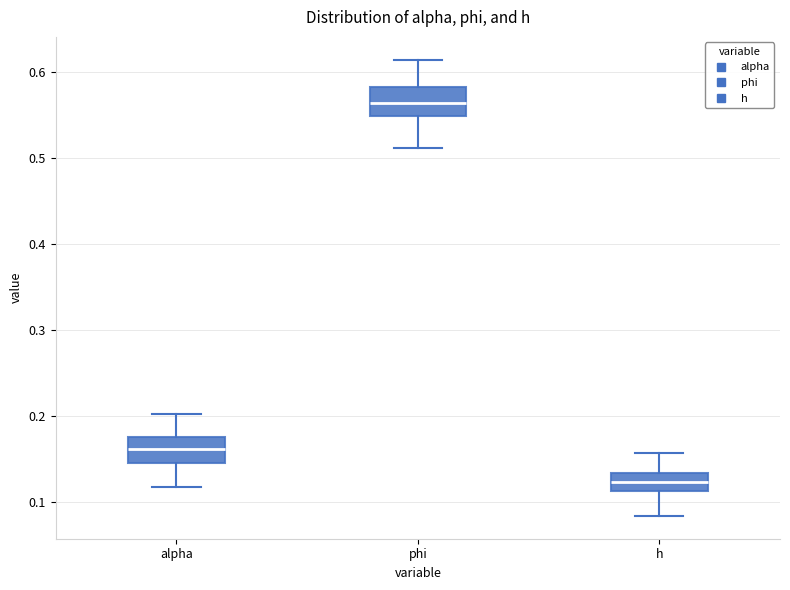

Which box's median line is the lowest?

h